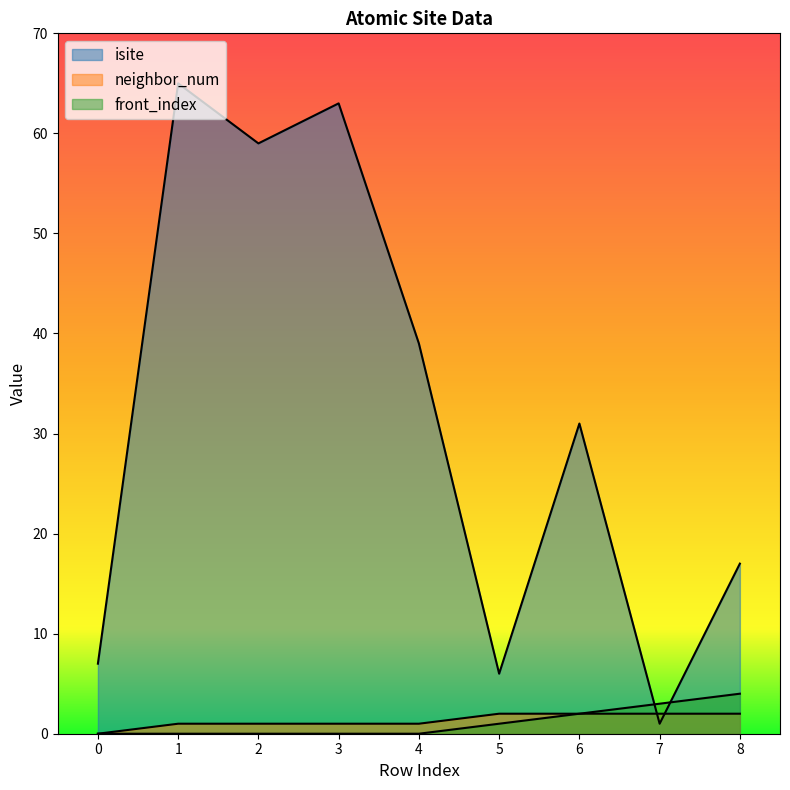

Between which two adjacent categories do isite and neighbor_num first intersect?

6 and 7